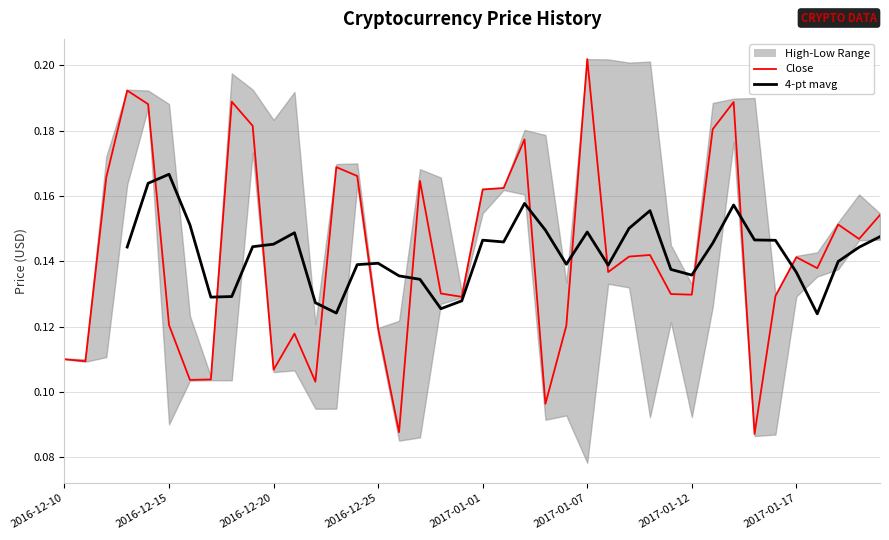

What is the total value across all series at 38?

0.3